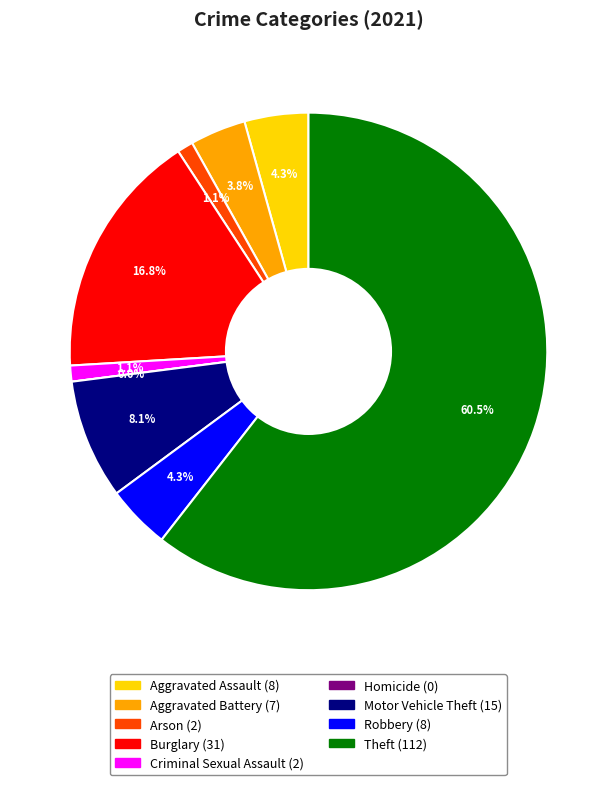

What is the majority slice?

Theft